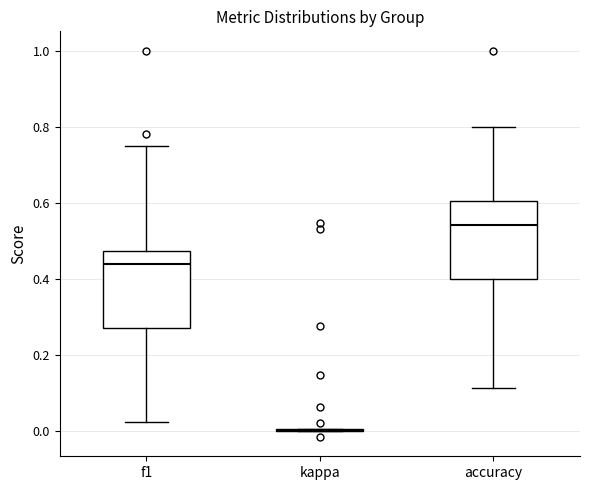

Reading left to right, read every box against the y-axis: the position of its median line, the range the box covers, and the ends of its whiskers. The values are not printed on the chart, so give them approximately, as read against the axis.

f1: median 0.44, box 0.26 to 0.48, whiskers 0.02 to 0.76
kappa: box collapsed to a line at 0.00, whiskers 0.00 to 0.00
accuracy: median 0.54, box 0.40 to 0.60, whiskers 0.12 to 0.80